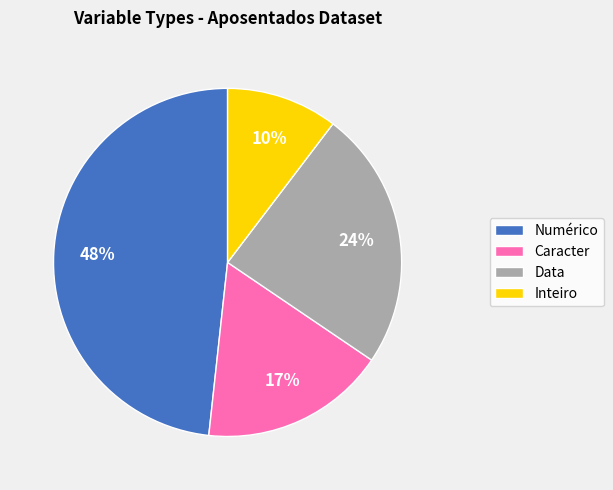

To the nearest percent, what portion does Caracter represent?

17%